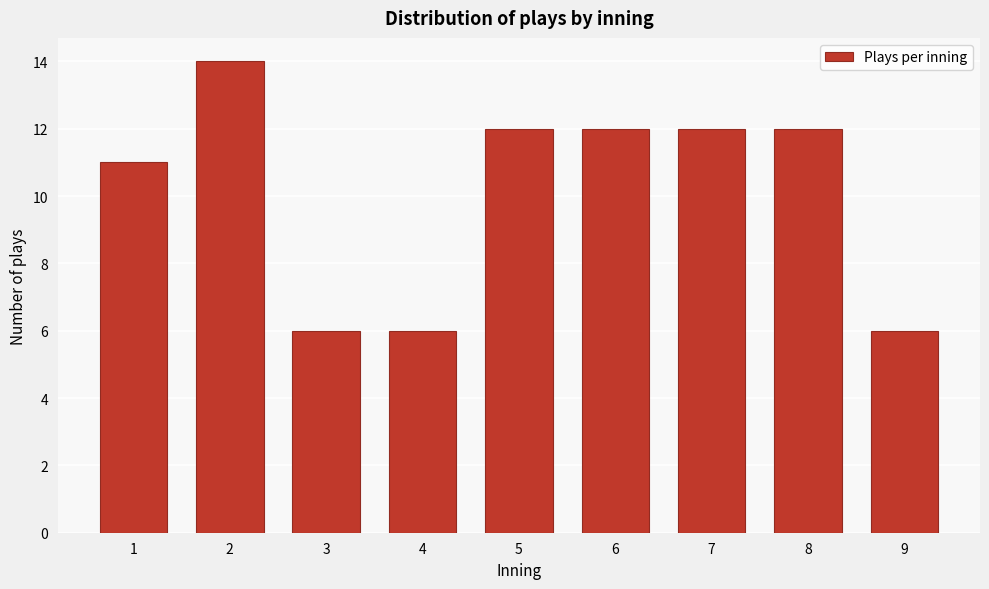

Reading left to right, list all the values displayed in this chart.

1=11	2=14	3=6	4=6	5=12	6=12	7=12	8=12	9=6